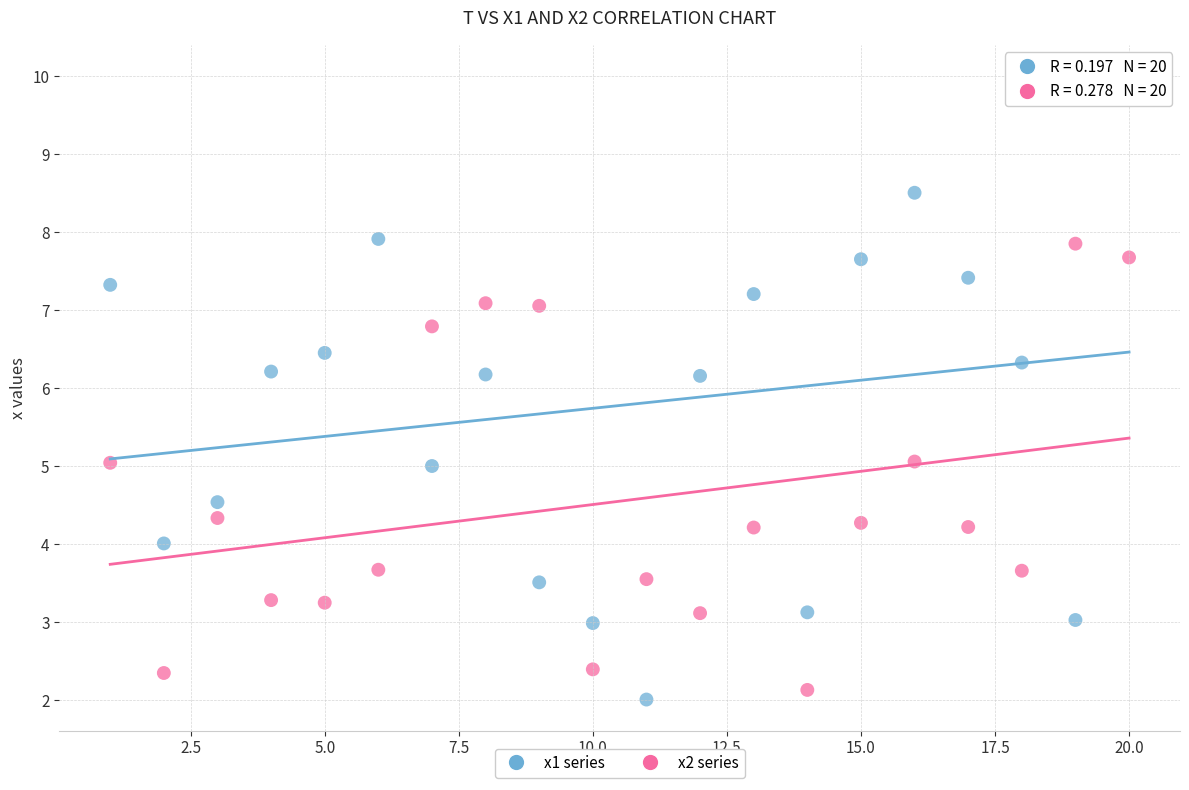

Which series contains the highest Y value?

x1 series